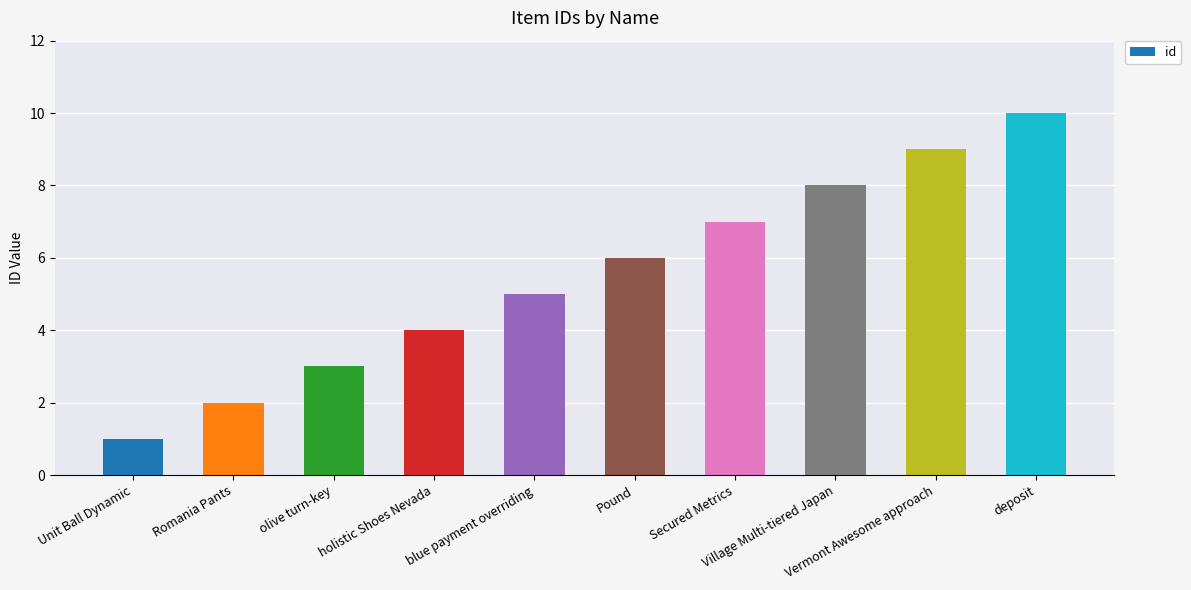

Rank the categories by value from lowest to highest.

Unit Ball Dynamic, Romania Pants, olive turn-key, holistic Shoes Nevada, blue payment overriding, Pound, Secured Metrics, Village Multi-tiered Japan, Vermont Awesome approach, deposit